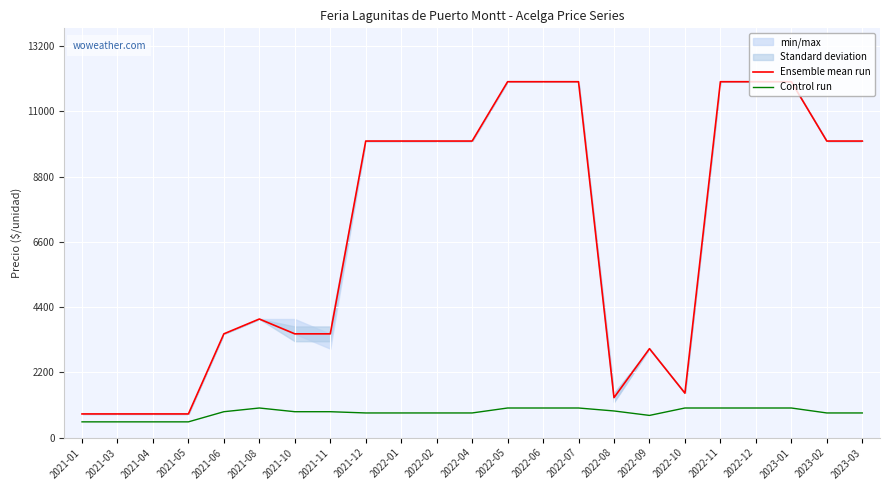

Is it true that Control run equals 875 at 2021-10?

True